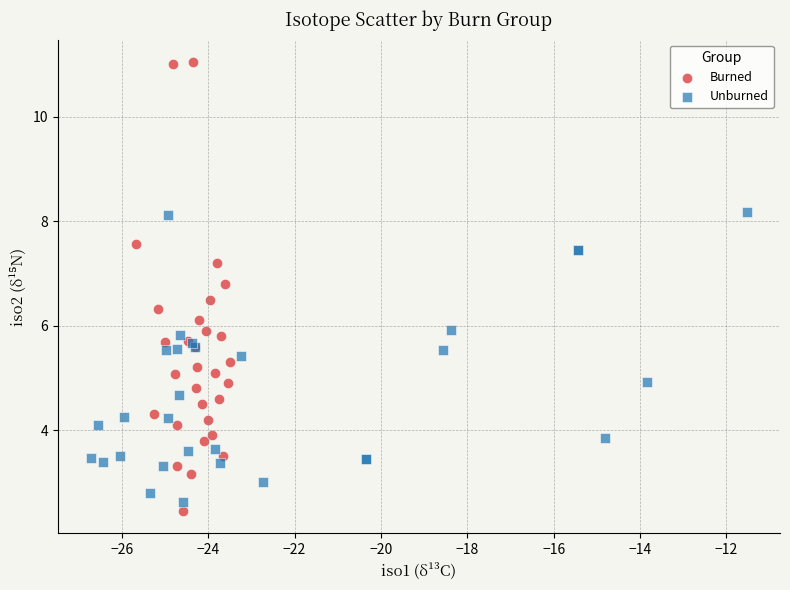

Which series has the largest Y range (max minus min)?

Burned